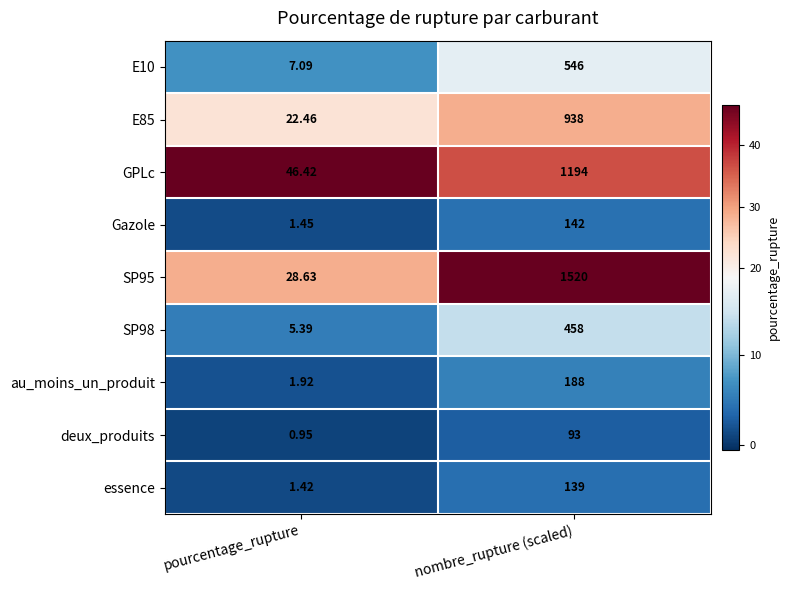

Which label corresponds to the smallest value in the chart?

pourcentage_rupture